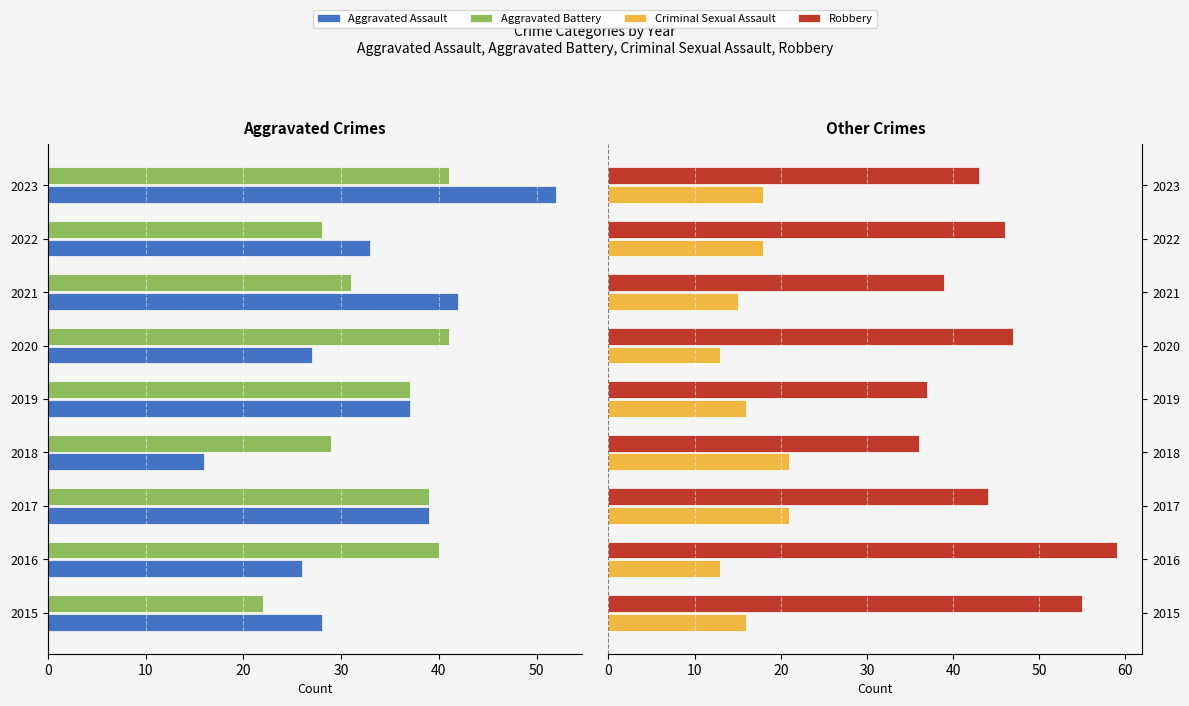

How many bars are there in total?

36